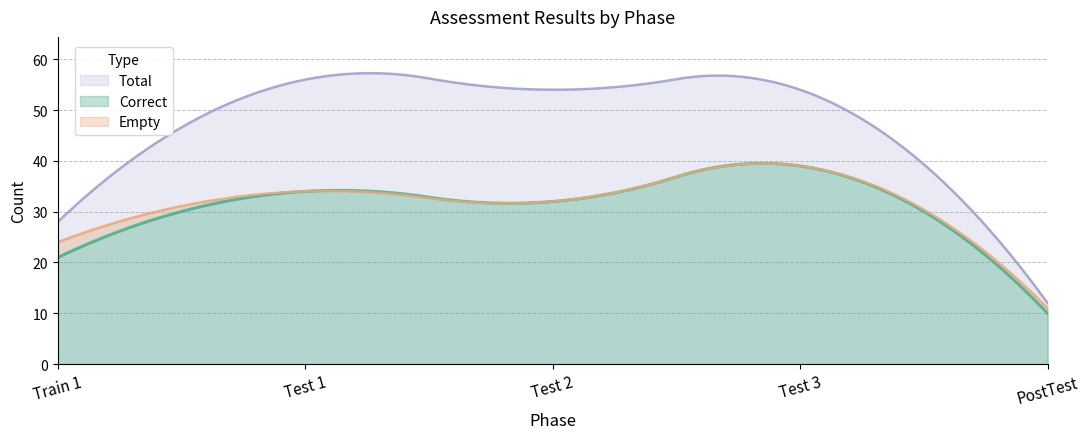

Which series has the largest total across all categories?

Total